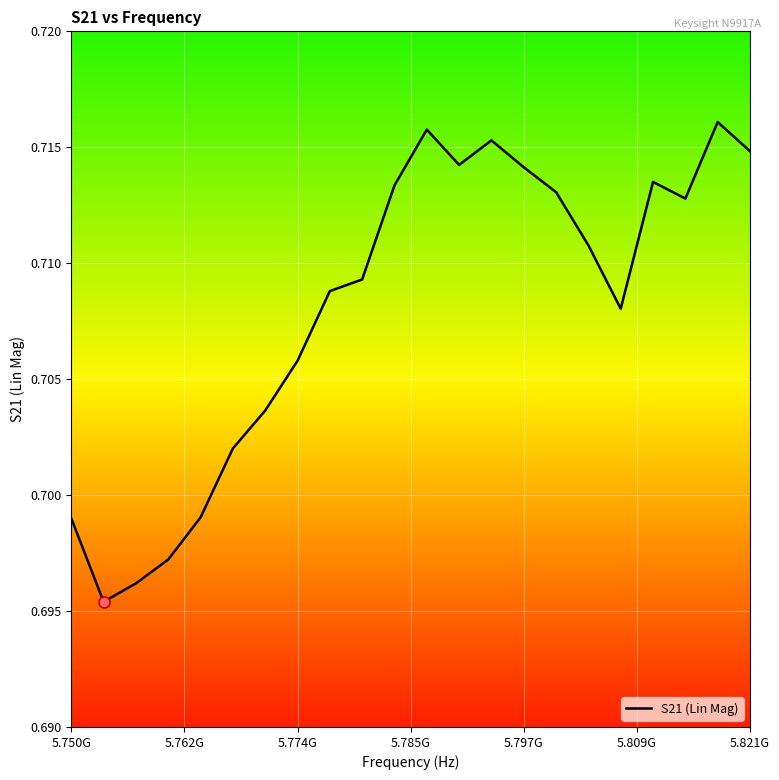

How many lines are shown in the chart?

1